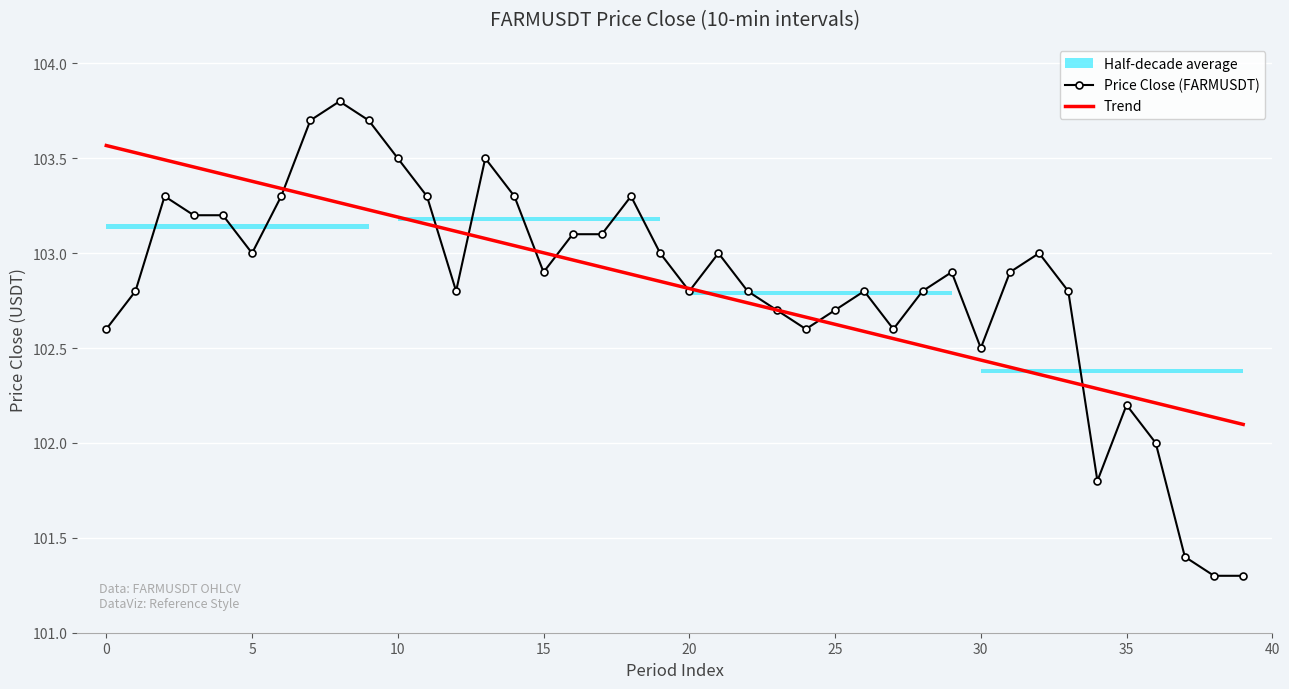

What is the smallest value displayed?

101.3